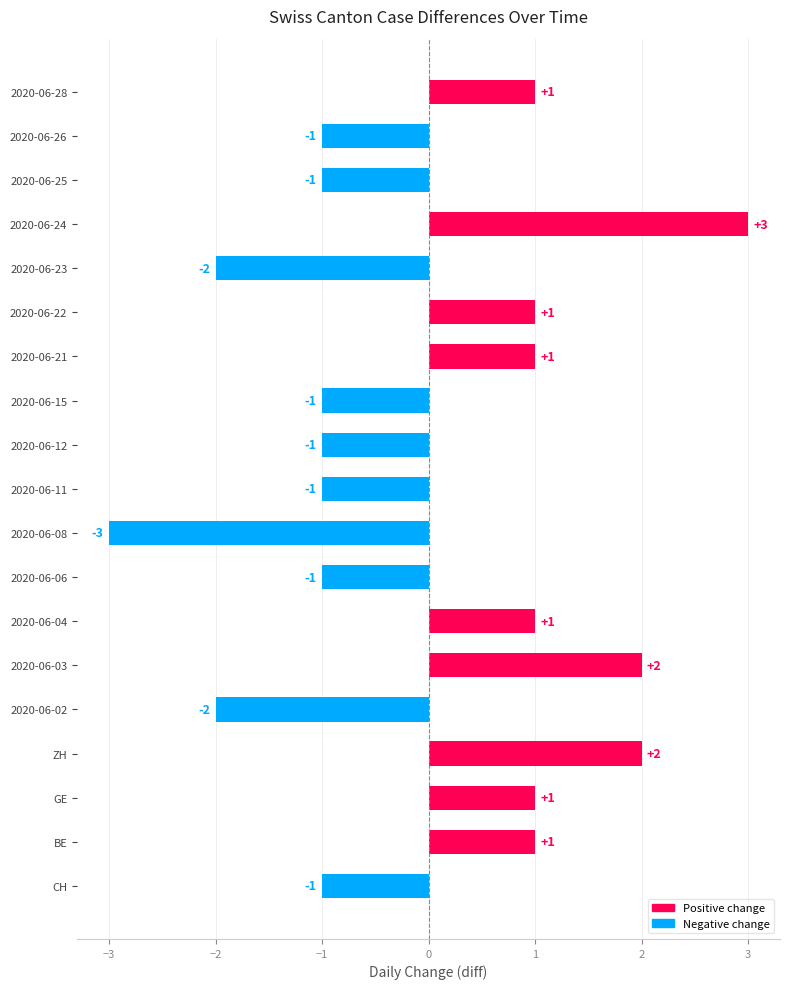

How many data points are less than -1?

3